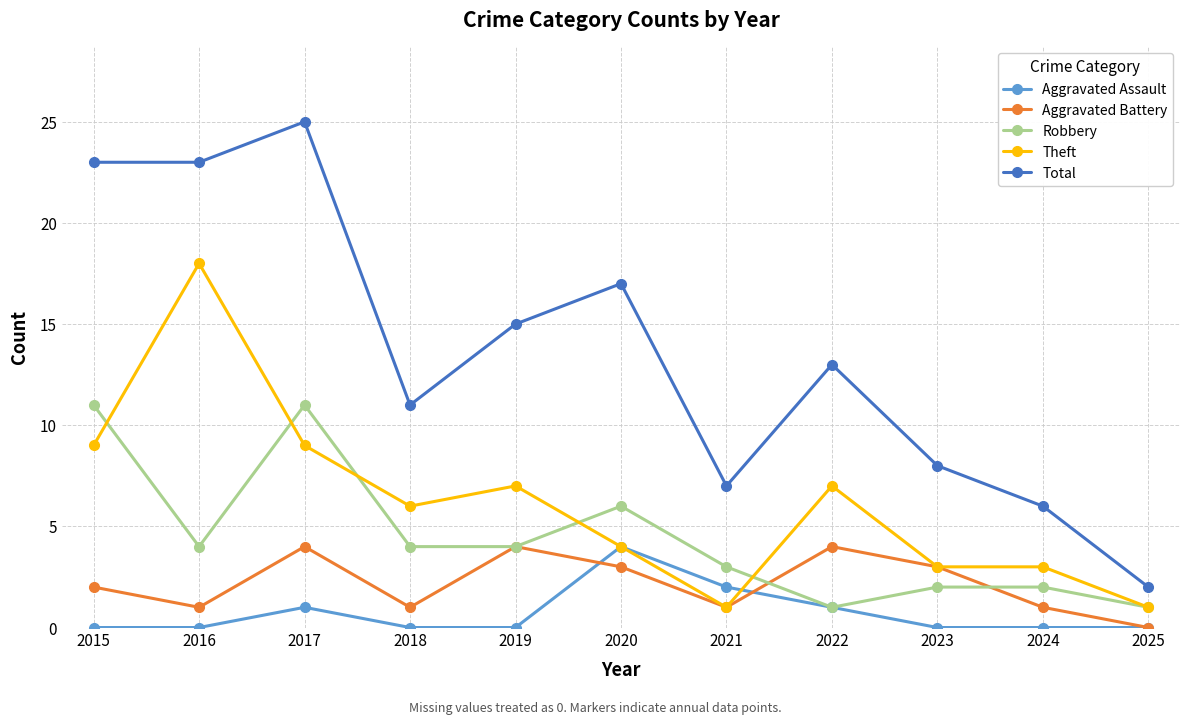

Which series has the largest range (max minus min)?

Total